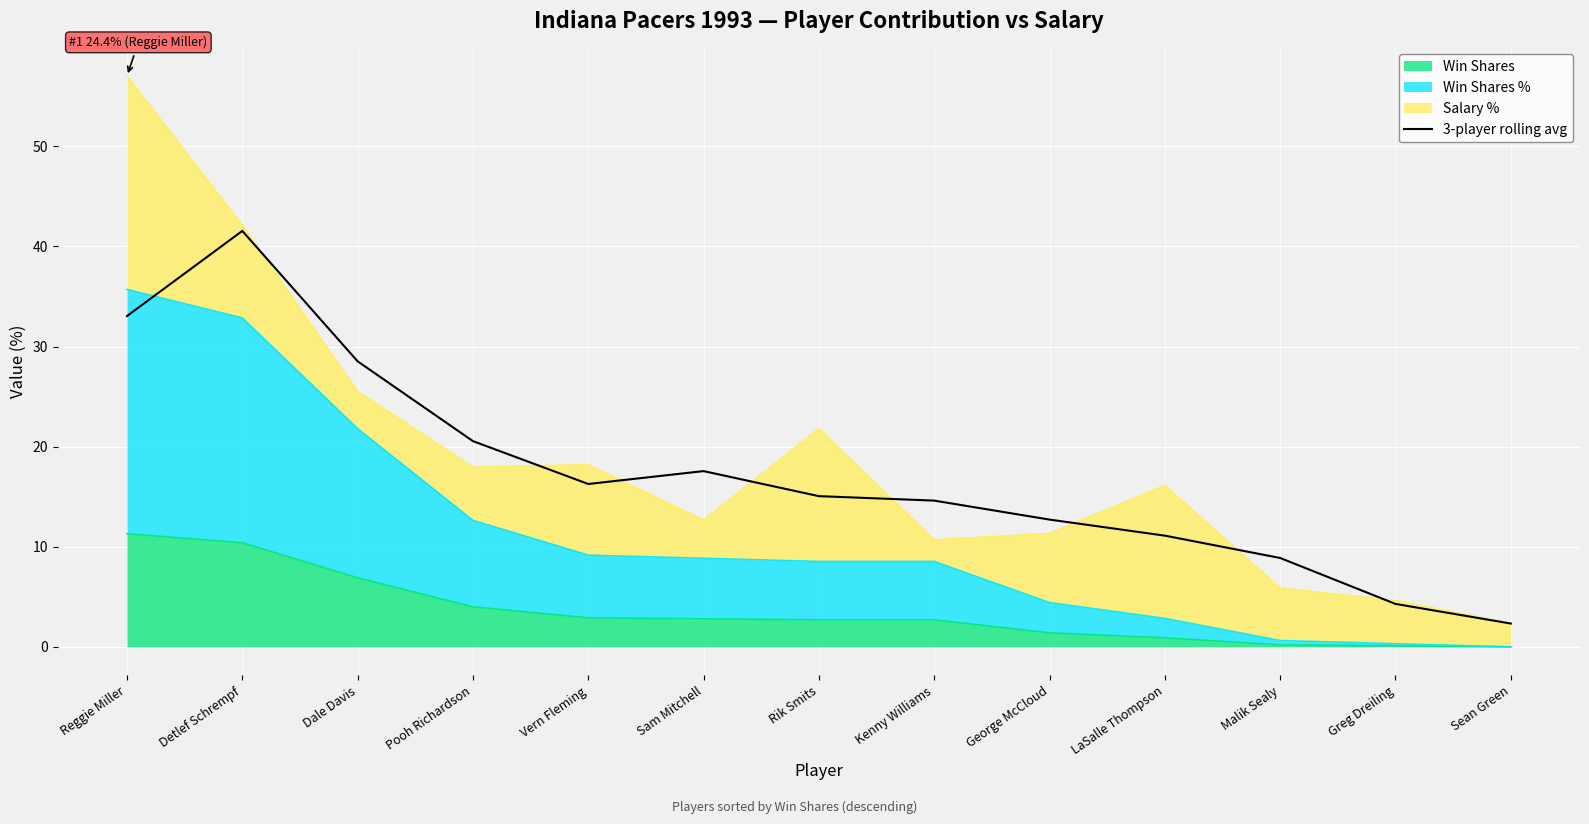

How many interior local valleys (lower than both neighbors) does the data have?

1